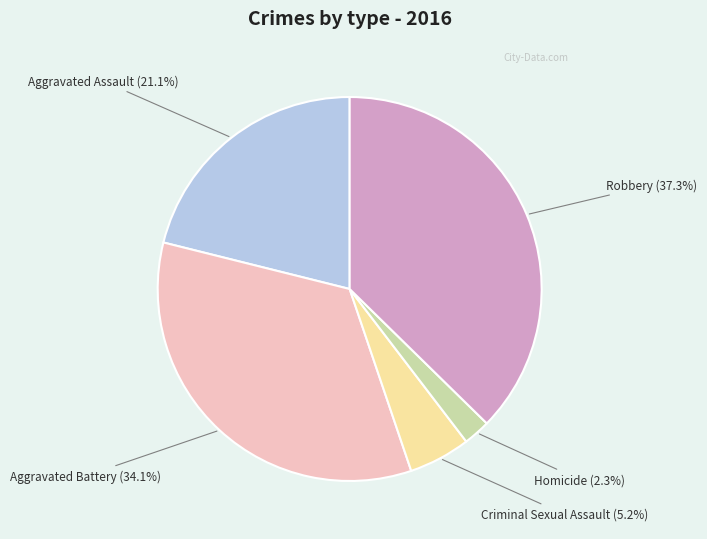

True or false: Criminal Sexual Assault accounts for 5% of the total.

True